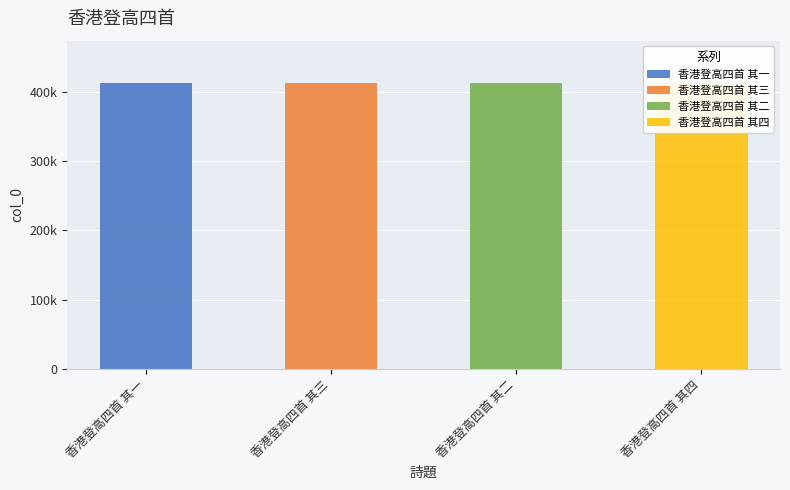

Reading left to right, what are all the values shown in this chart?

411968	411970	411969	411971